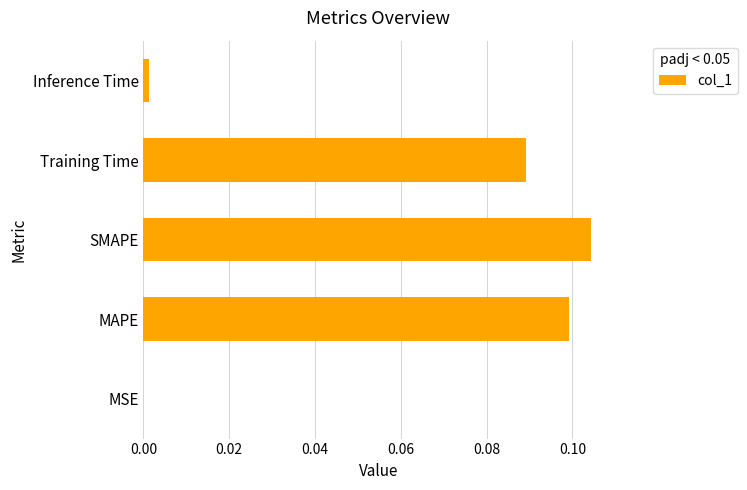

Is it true that the value at Training Time is 0.1?

True